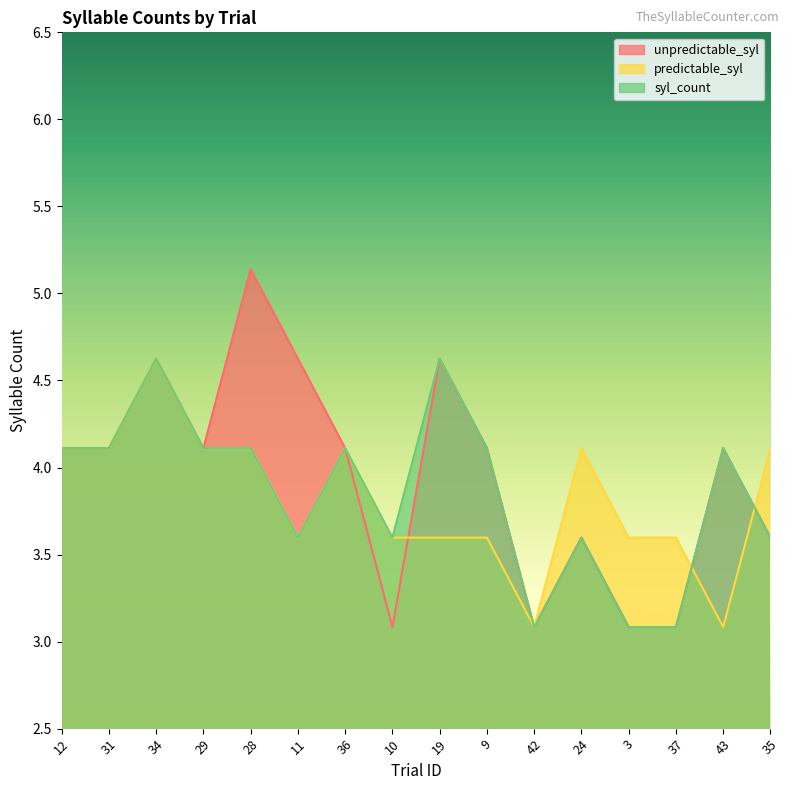

How many series are shown in this chart?

3